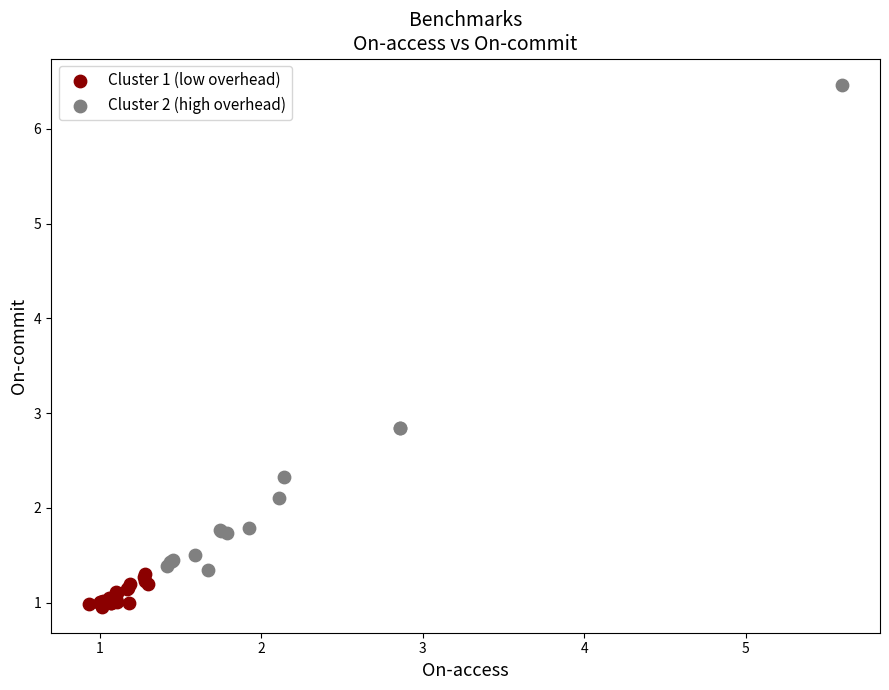

Which series contains the lowest Y value?

Cluster 1 (low overhead)